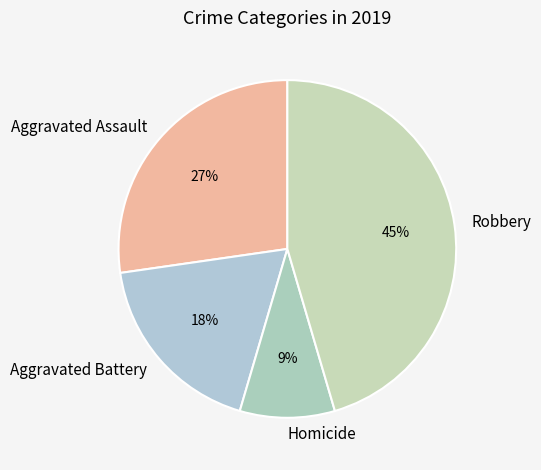

Which slice is the largest?

Robbery